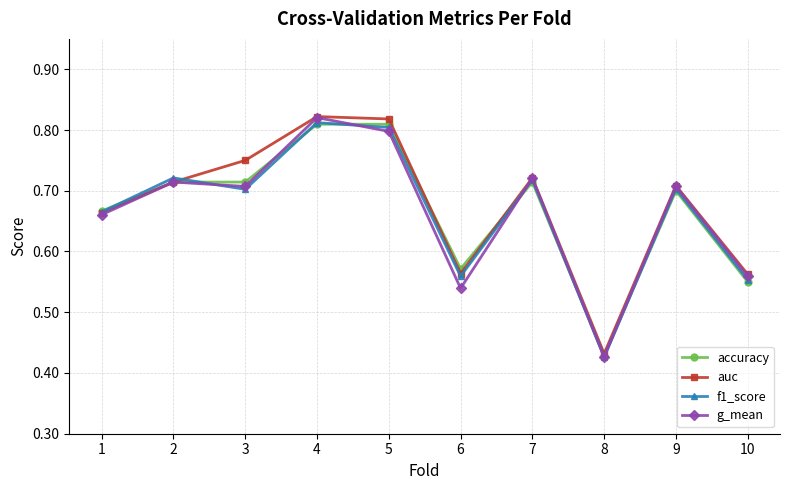

How many categories are shown in the chart?

10